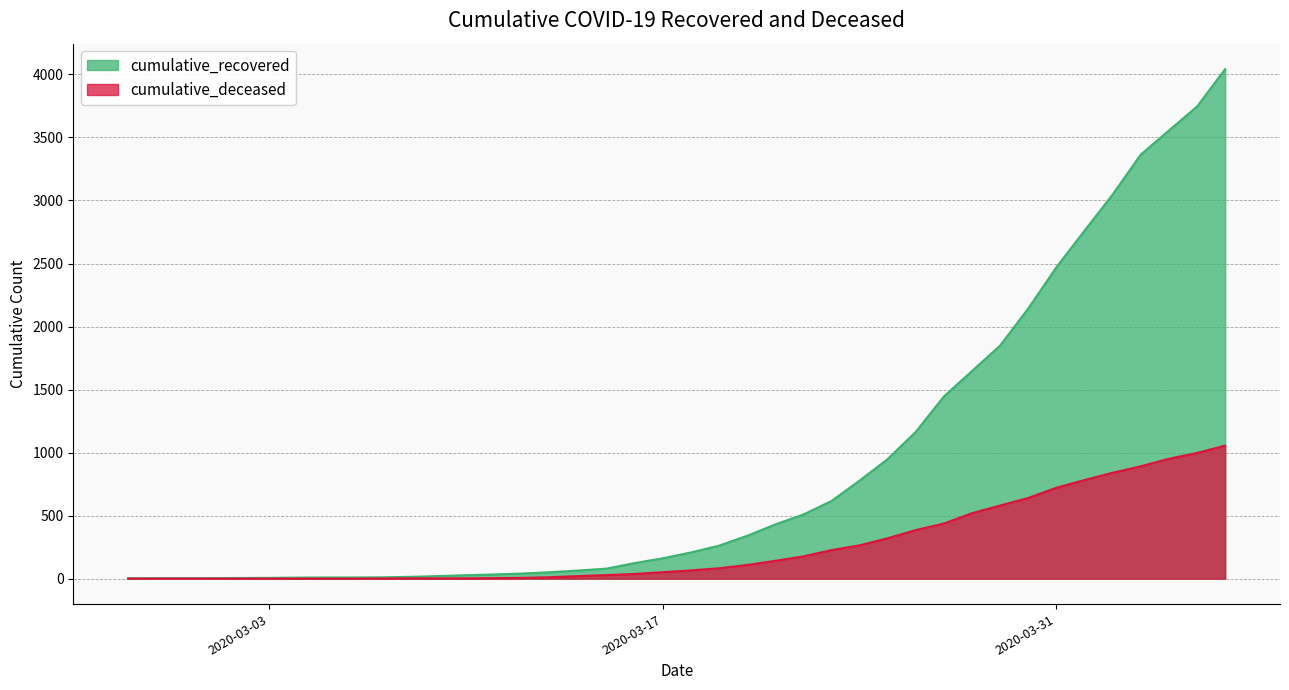

List the labels in order of cumulative_deceased value, largest first.

2020-04-06, 2020-04-05, 2020-04-04, 2020-04-03, 2020-04-02, 2020-04-01, 2020-03-31, 2020-03-30, 2020-03-29, 2020-03-28, 2020-03-27, 2020-03-26, 2020-03-25, 2020-03-24, 2020-03-23, 2020-03-22, 2020-03-21, 2020-03-20, 2020-03-19, 2020-03-18, 2020-03-17, 2020-03-16, 2020-03-15, 2020-03-14, 2020-03-13, 2020-03-12, 2020-03-11, 2020-03-08, 2020-03-09, 2020-03-10, 2020-03-07, 2020-02-27, 2020-02-28, 2020-02-29, 2020-03-01, 2020-03-02, 2020-03-03, 2020-03-04, 2020-03-05, 2020-03-06